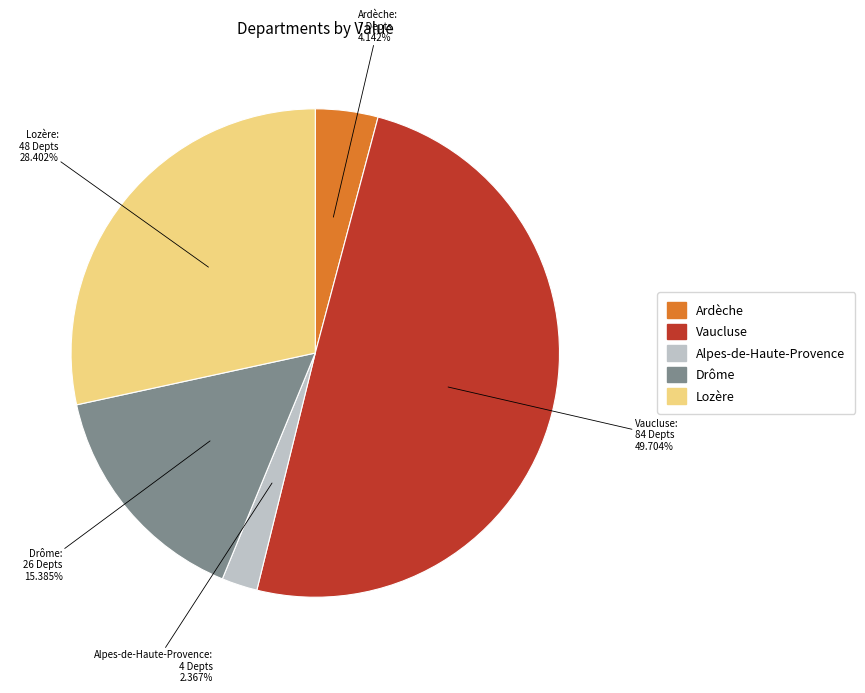

Combined, do Vaucluse and Ardèche account for over 50%?

Yes